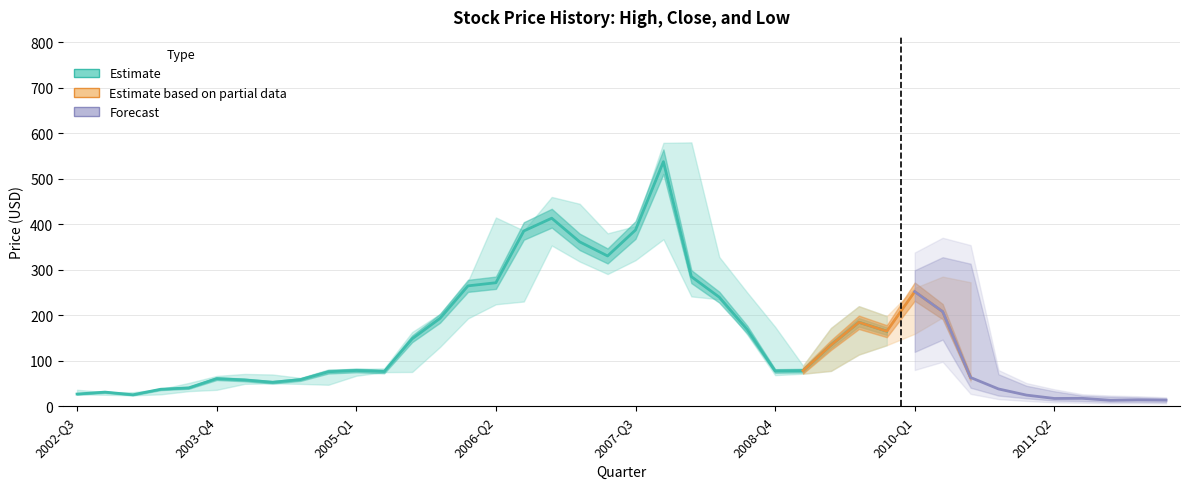

The value of Low at 36 is 15.1. True or false?

True